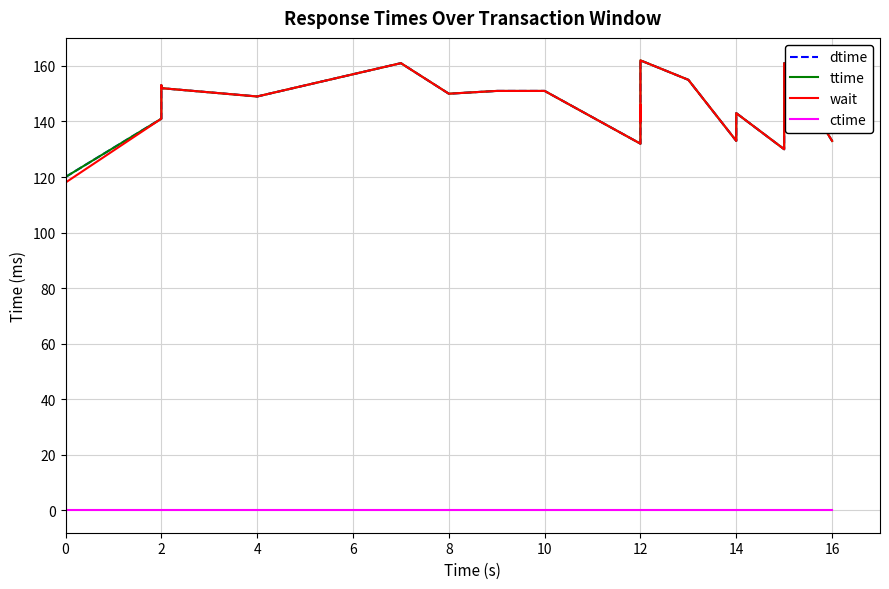

How many values in the ttime series are below 149?

9